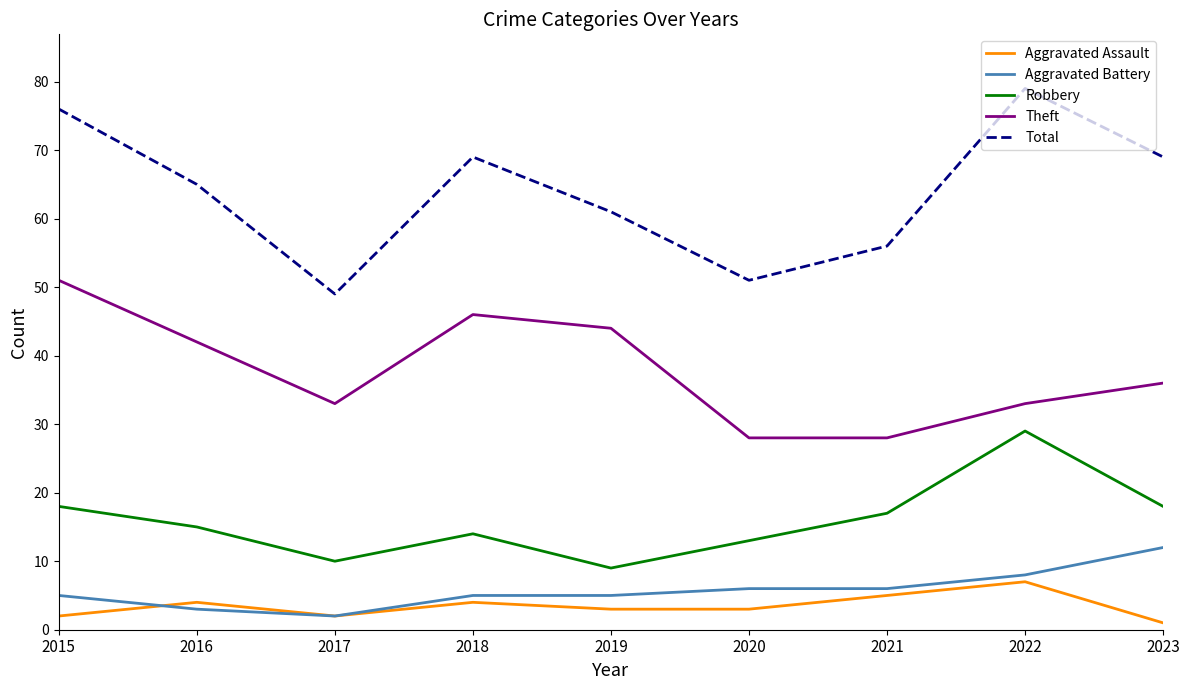

At which category is the sum across all series the highest?

2022